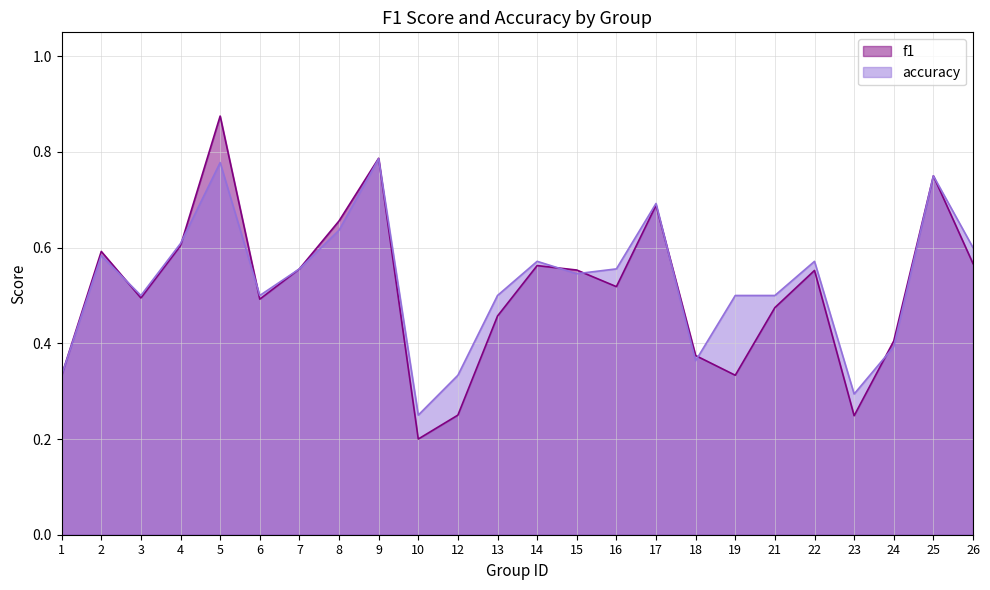

Count the number of data series in this chart.

2